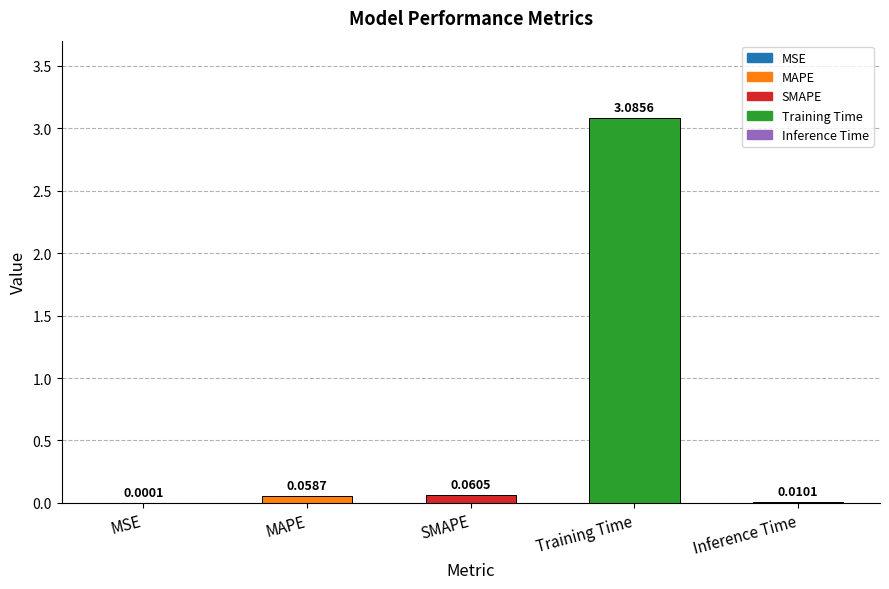

What is the change in value from MSE to SMAPE?

+0.1